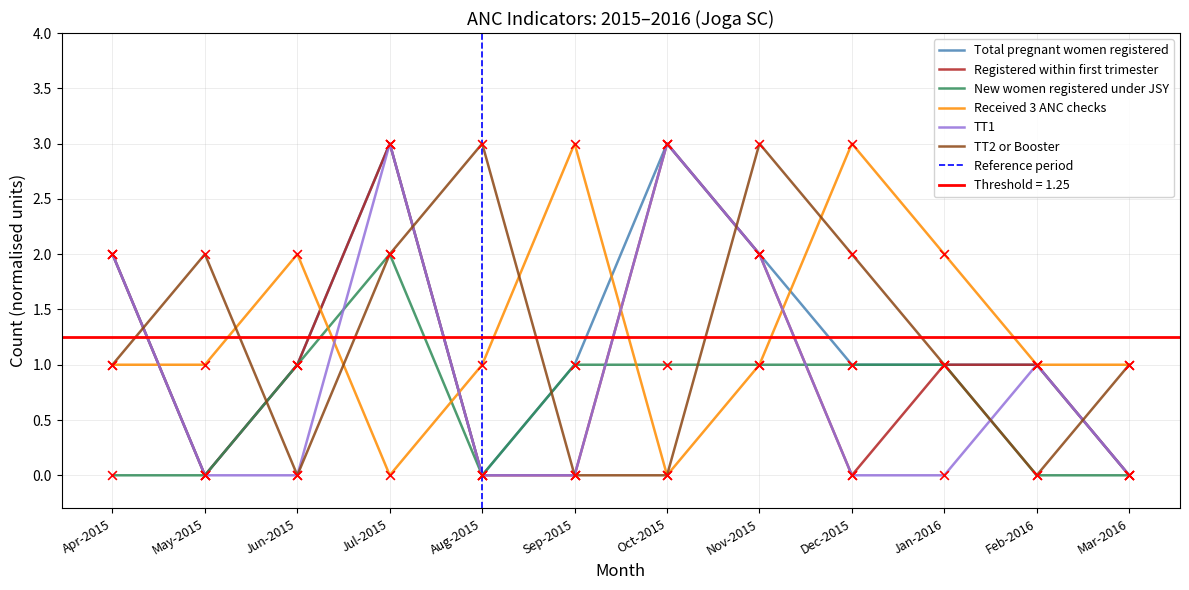

Which series contains the lowest Y value?

Total pregnant women registered